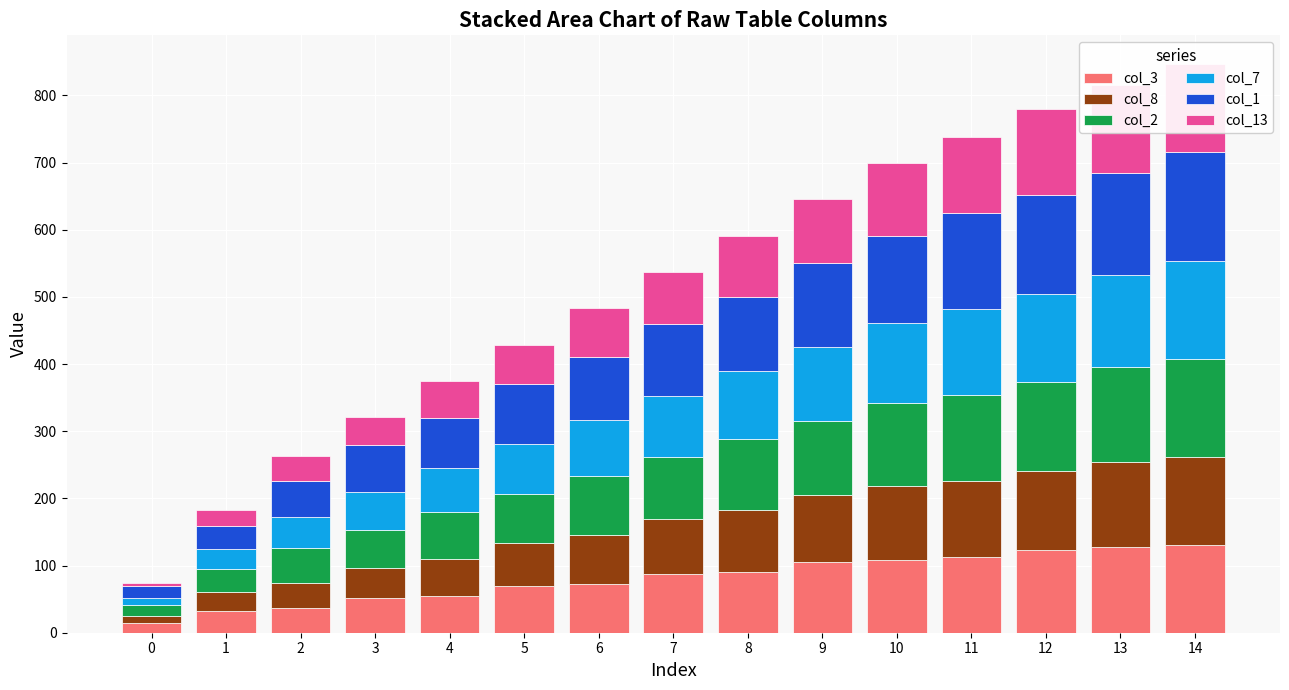

Is the value of col_1 at 3 greater than the value of col_2 at 2?

Yes